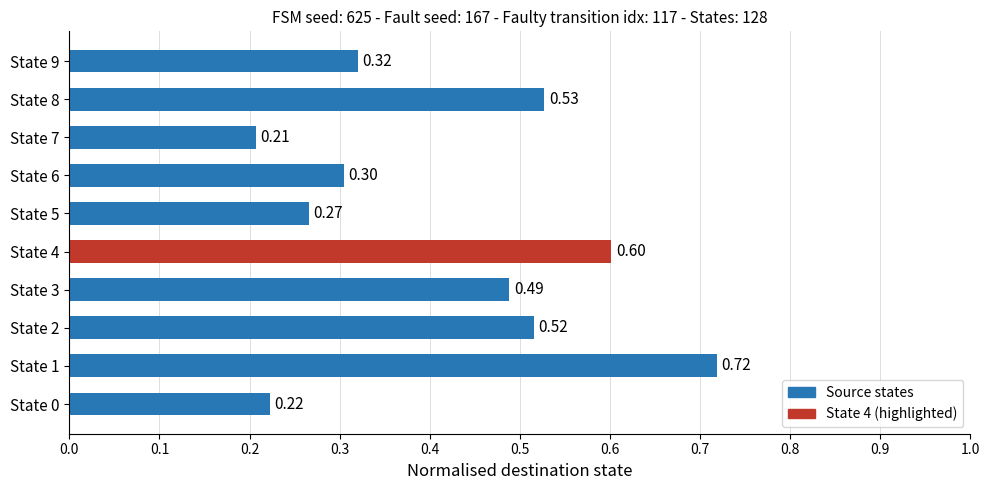

What is the sum of all values?

4.2